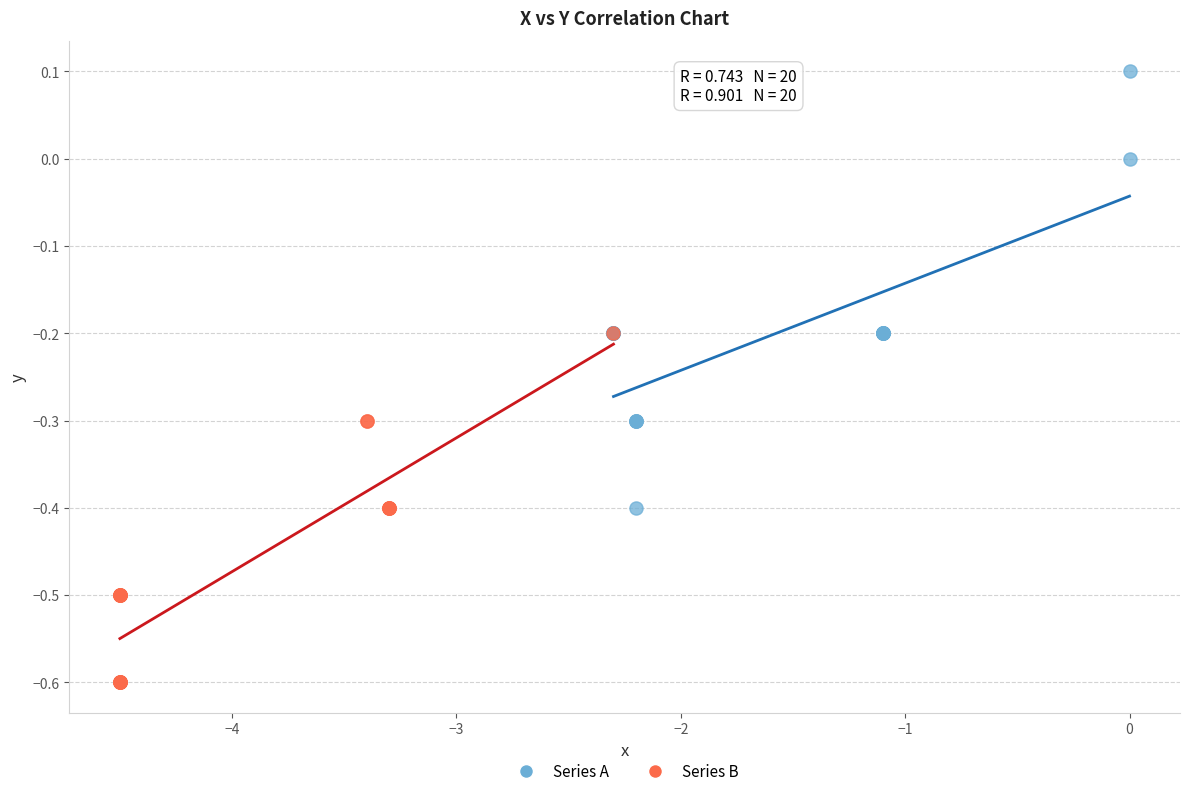

Which series has the widest spread of Y values?

Series A